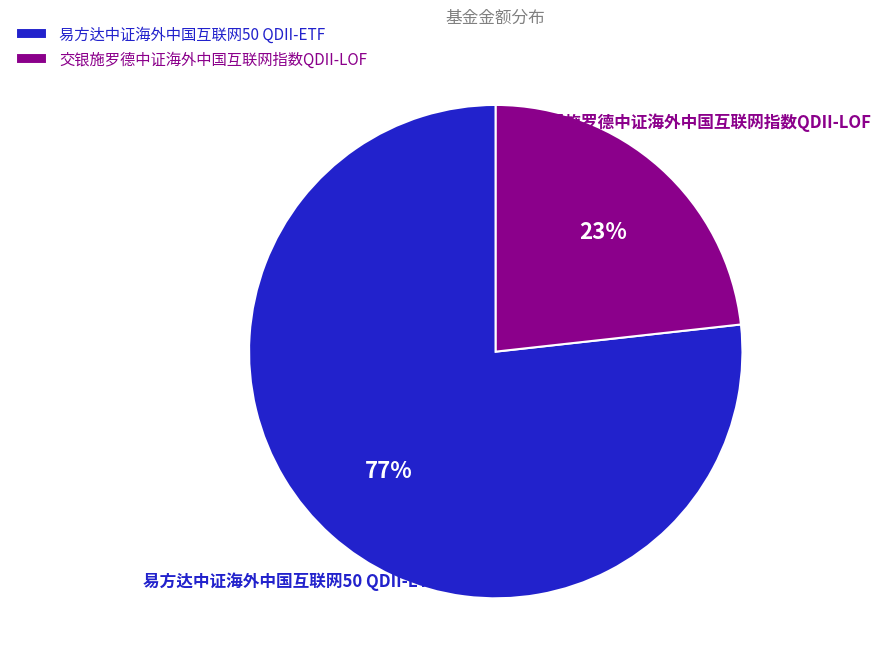

To the nearest percent, what percentage of the pie is 易方达中证海外中国互联网50 QDII-ETF?

77%